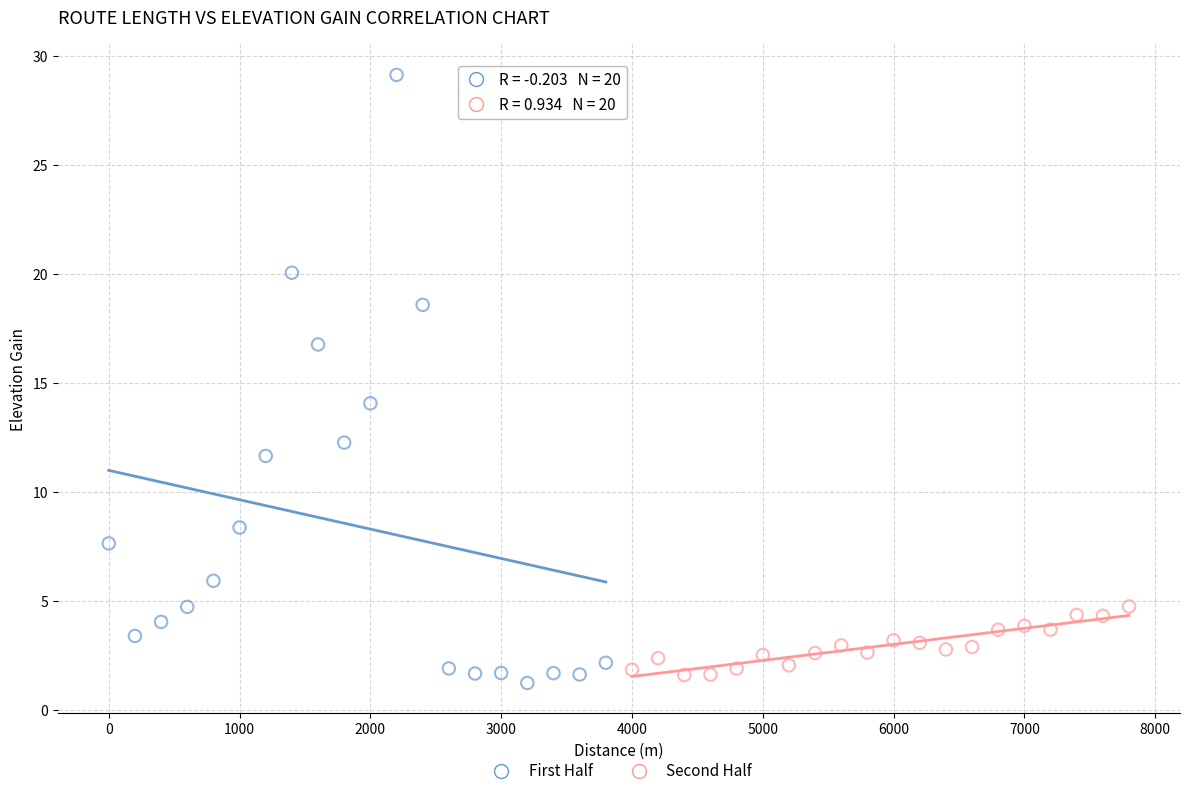

What are all the series names shown in the legend?

First Half, Second Half